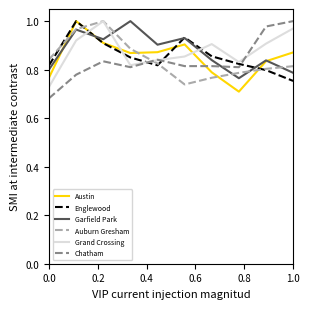

How many times do Austin and Auburn Gresham cross each other?

5